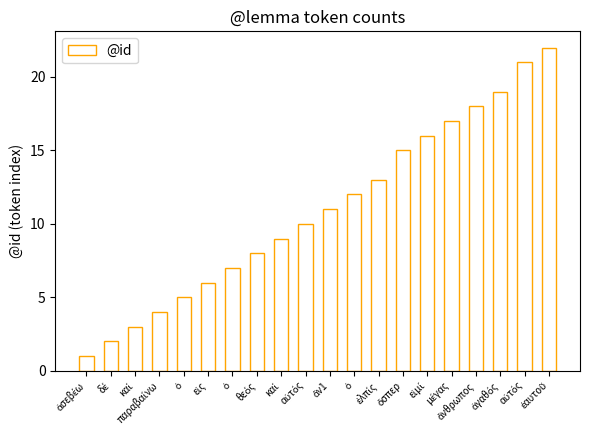

True or false: the data shows 10 at ἄνθρωπος.

False